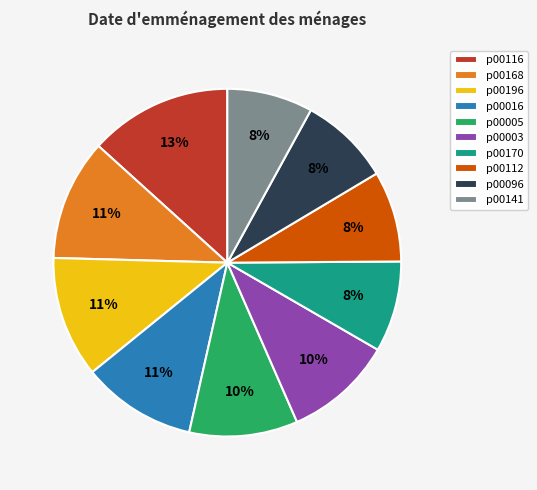

To the nearest percent, what is the average slice percentage?

10%